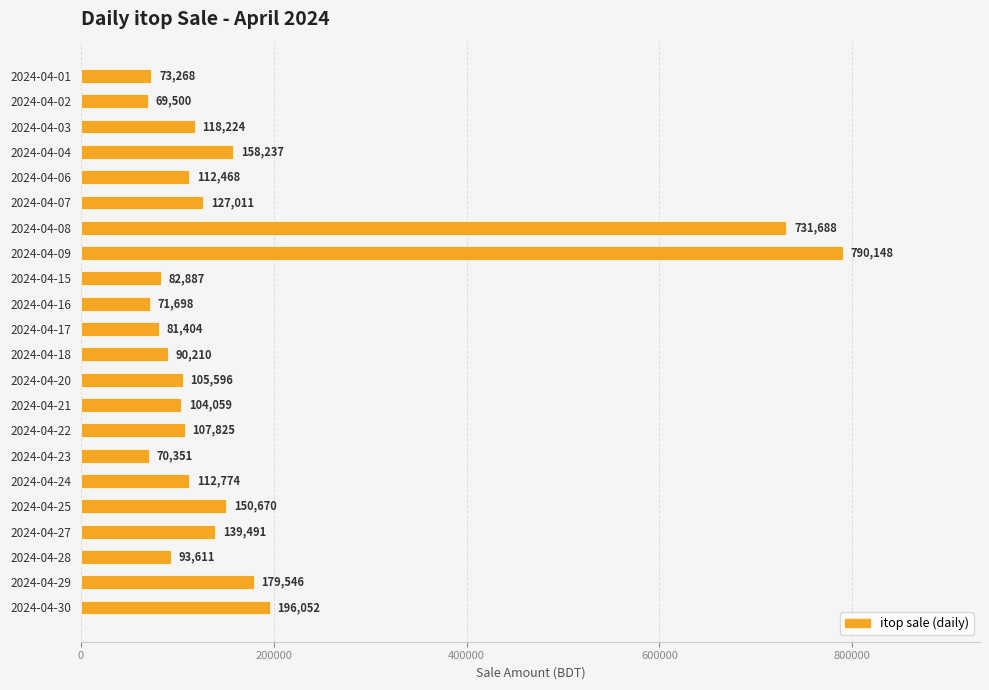

Approximately how many times larger is the value at 2024-04-16 compared to 2024-04-22?

0.7